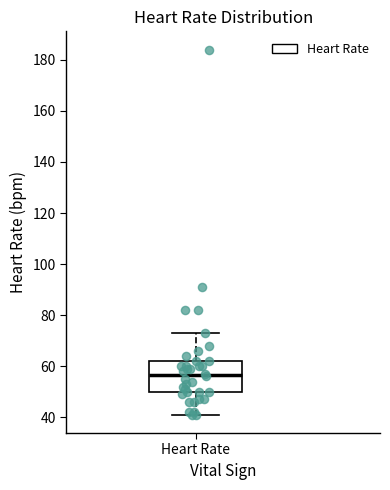

Where does the upper whisker of the box for Heart Rate end on the y-axis? The values are not printed on the chart, so give them approximately, as read against the axis.

74